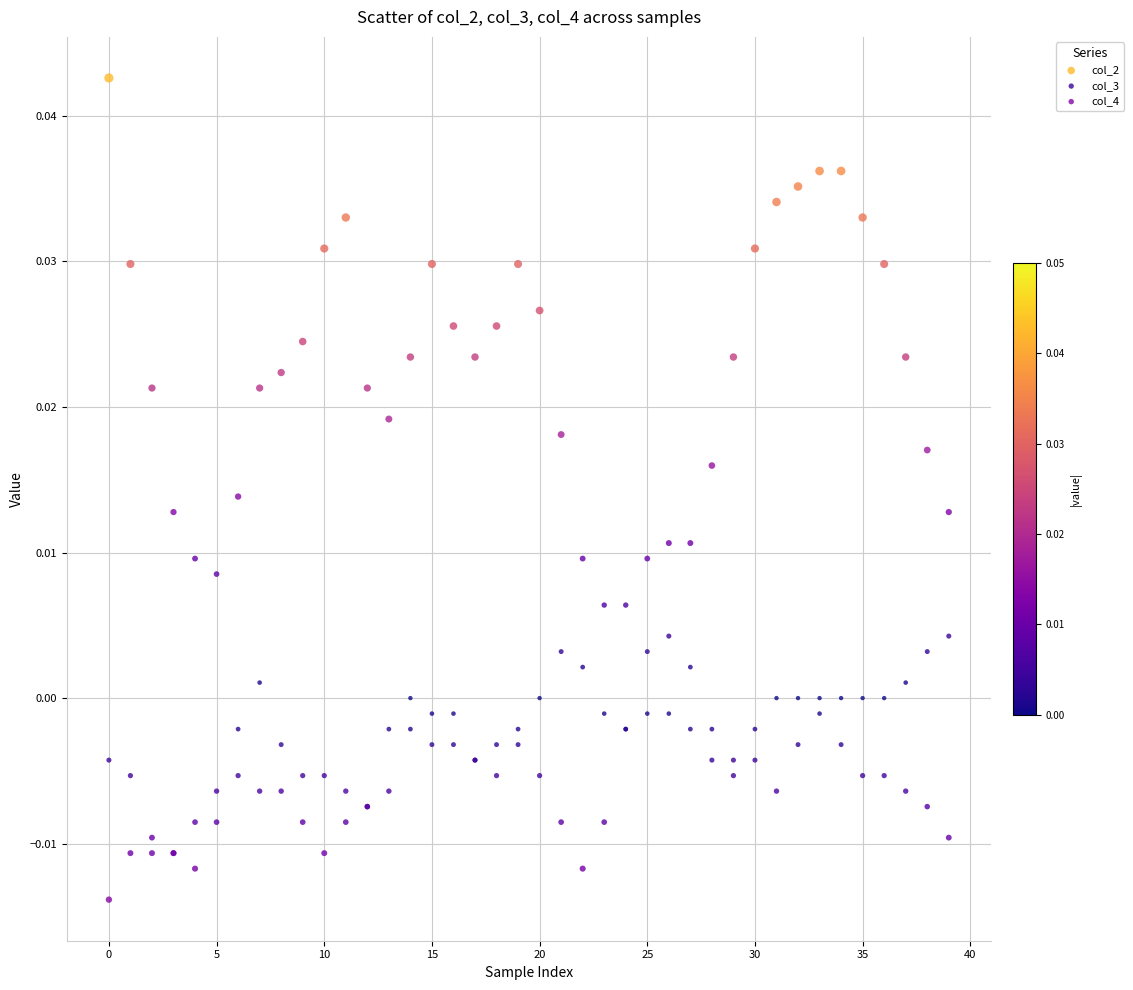

Which series reaches the maximum Y coordinate?

col_2